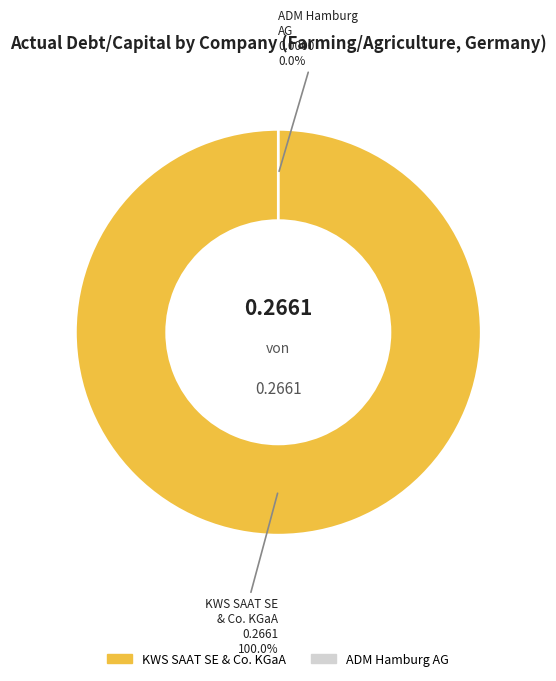

The ADM Hamburg Aktiengesellschaft (DB:OEL) slice represents 12% of the pie. True or false?

False